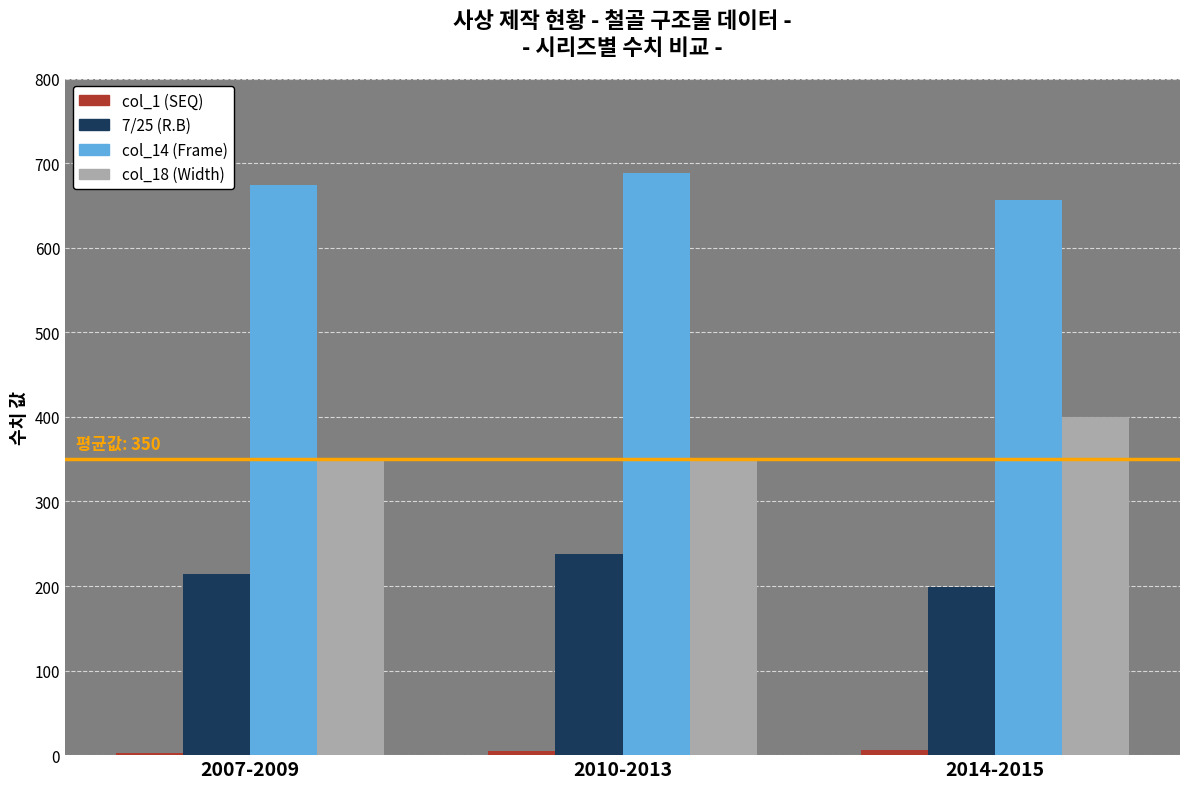

At how many categories does at least one series exceed 479?

3